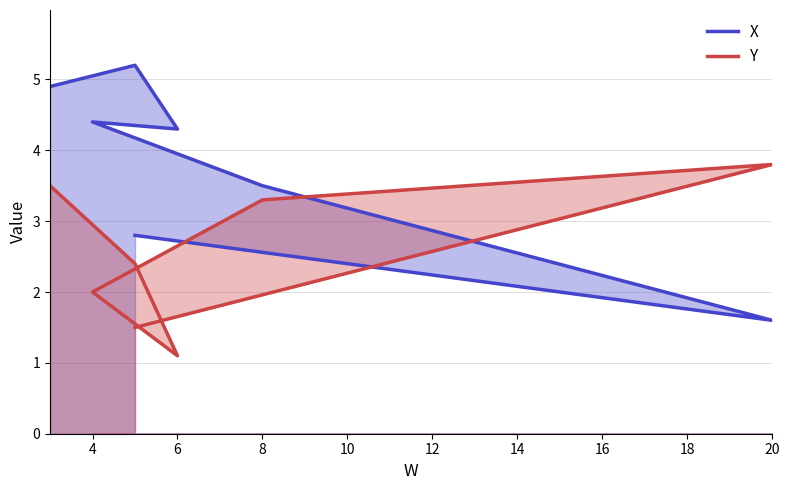

What is the average value of the X series?

3.8